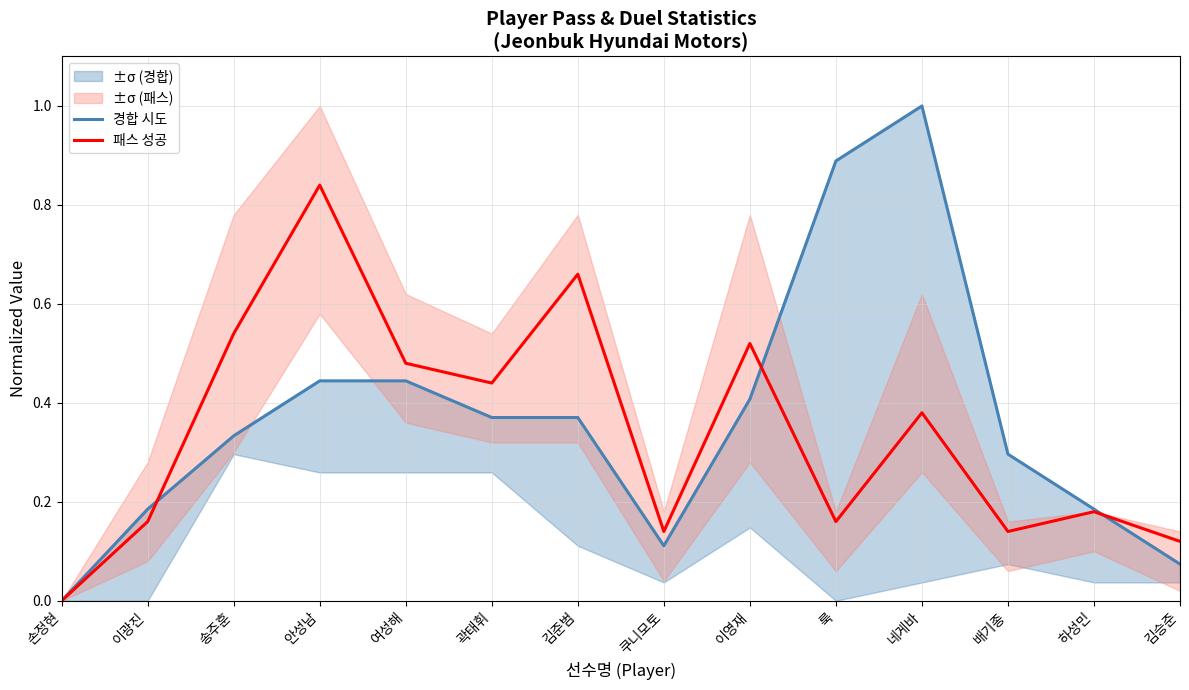

Reading right to left, what are all the values shown in this chart?

경합 시도: 0.1	0.2	0.3	1.0	0.9	0.4	0.1	0.4	0.4	0.4	0.4	0.3	0.2	0.0
패스 성공: 0.1	0.2	0.1	0.4	0.2	0.5	0.1	0.7	0.4	0.5	0.8	0.5	0.2	0.0